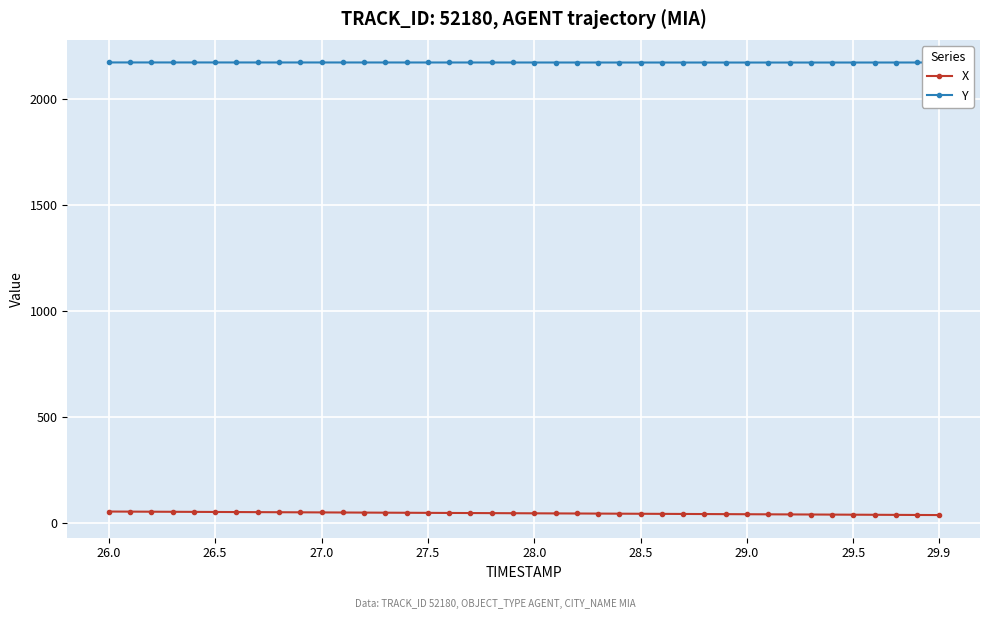

Rank the series by their average value, from lowest to highest.

X, Y